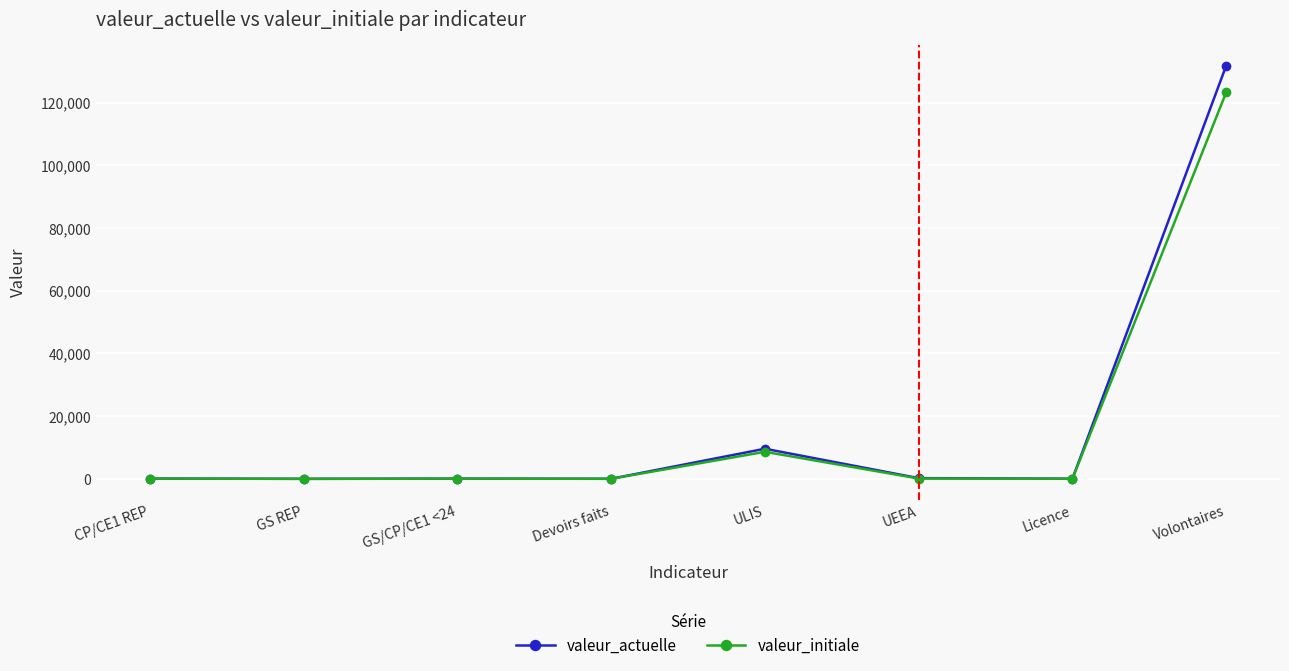

What is the value of the valeur_actuelle point at the 1st from the left?

100.0